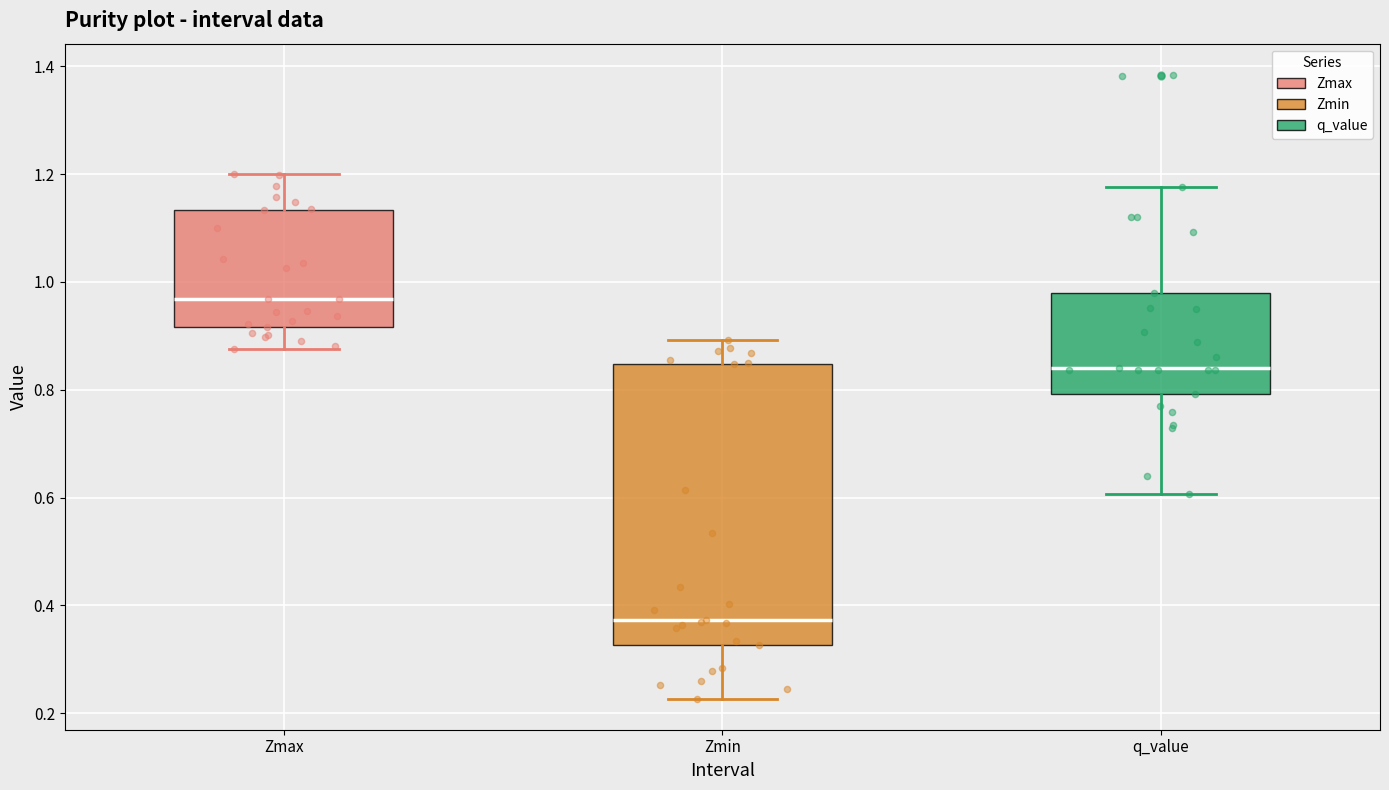

Which box's median line is the highest?

Zmax